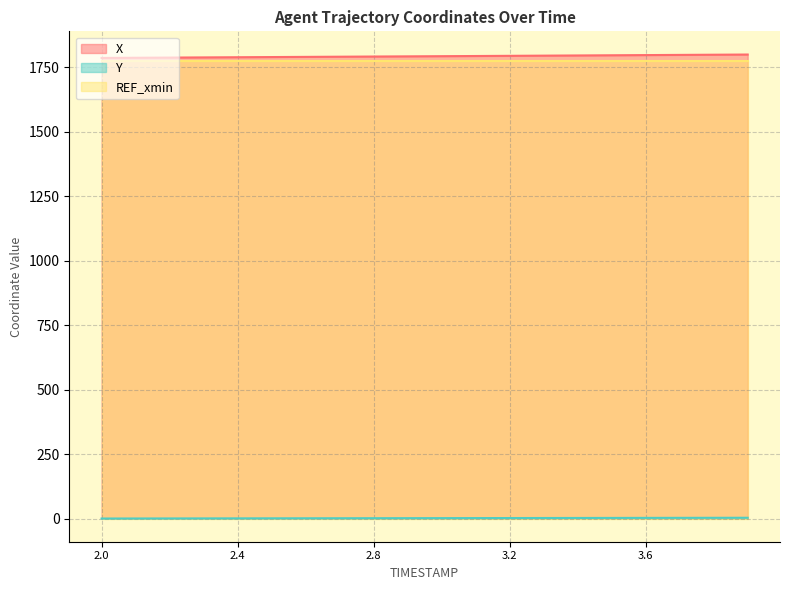

What is the difference between the highest and lowest values at 2.0?

1785.9